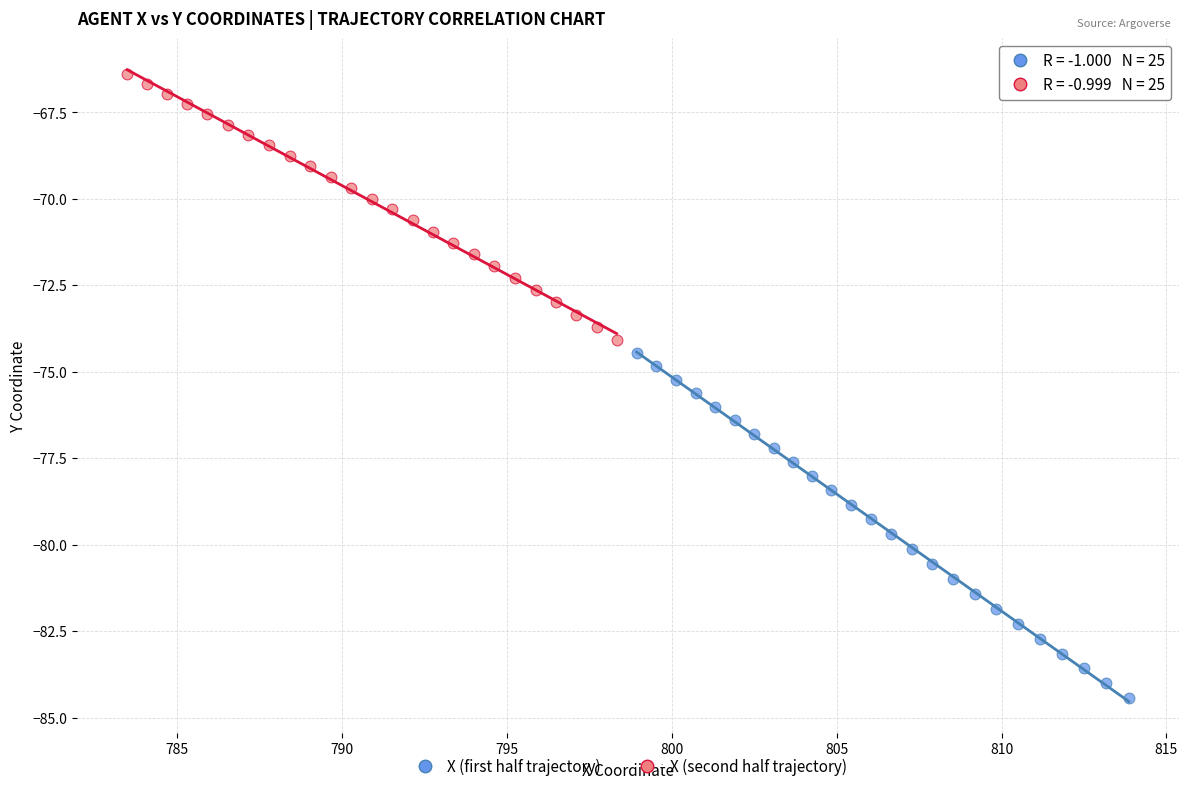

Which series has the largest Y range (max minus min)?

X (first half trajectory)